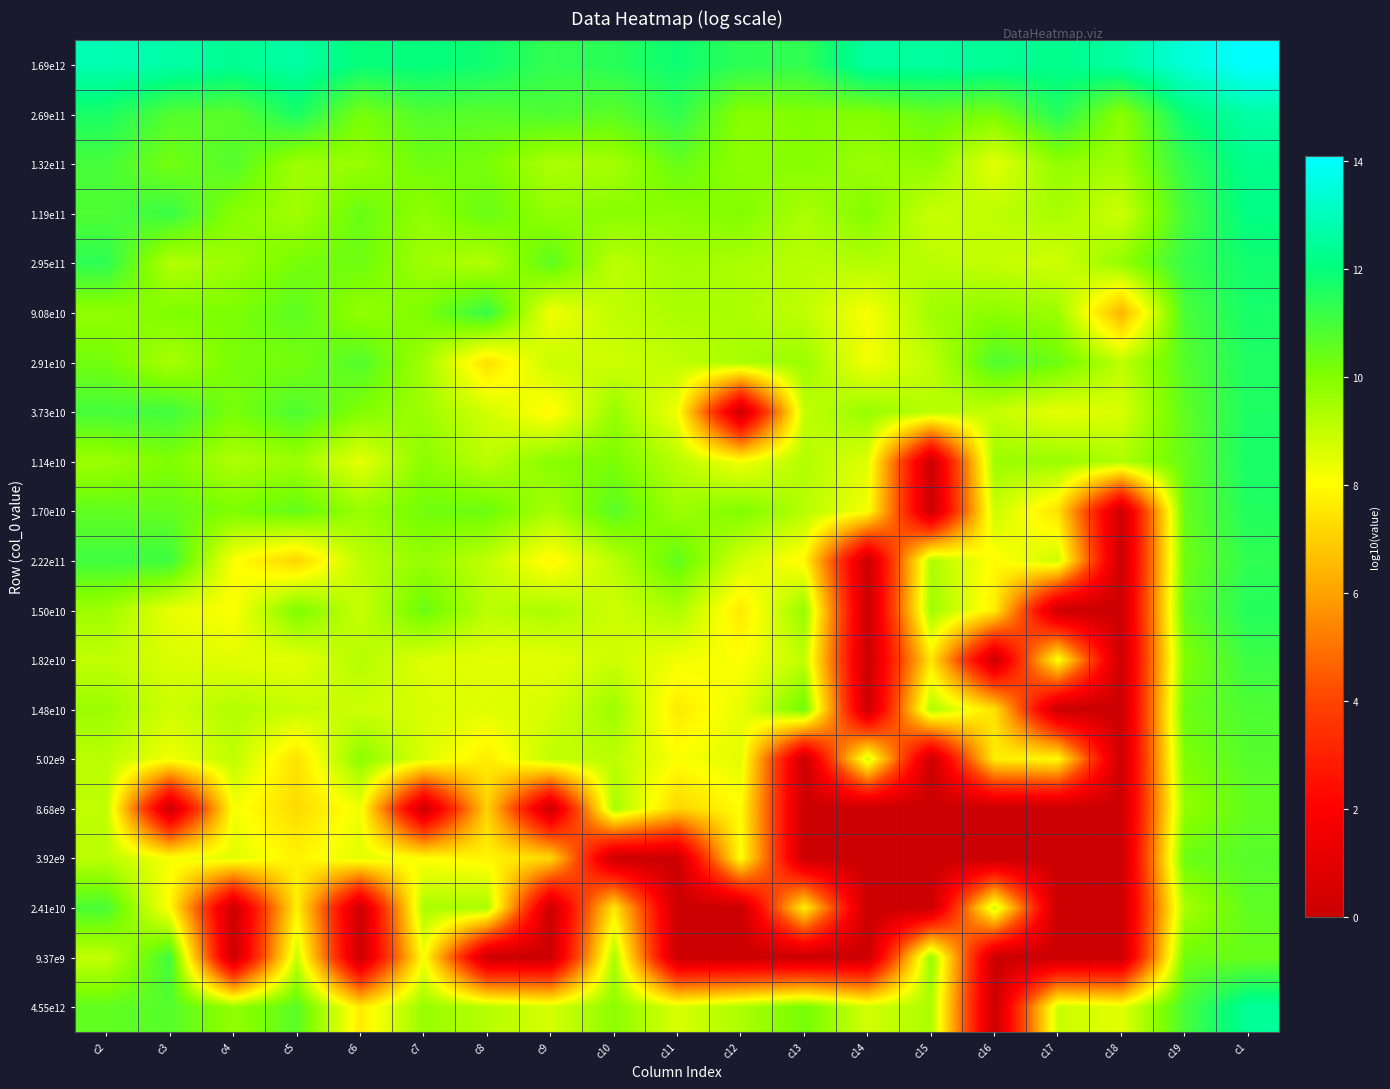

At which category is the sum across all series the highest?

c1